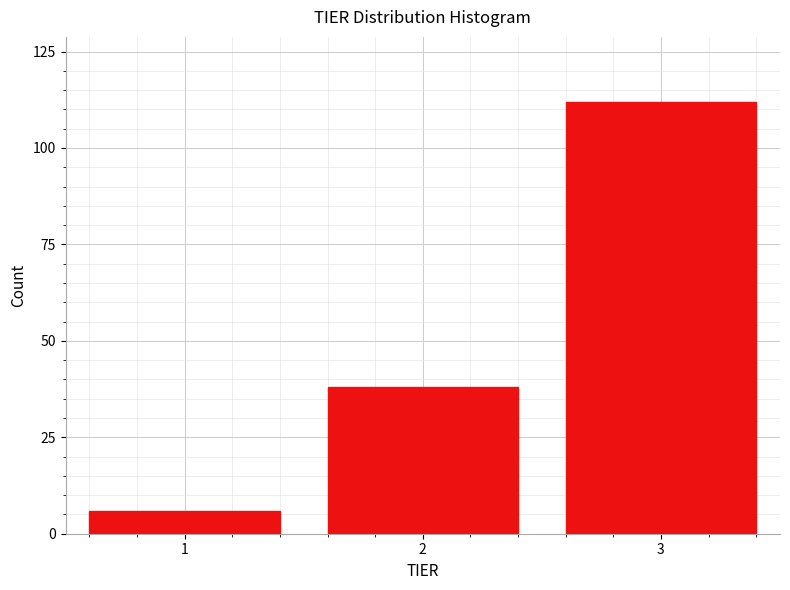

Reading left to right, list all the values displayed in this chart.

6	38	112